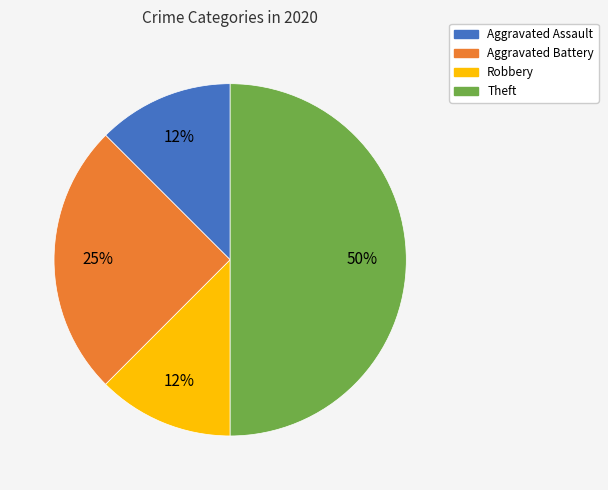

Count the number of slices in the pie.

4